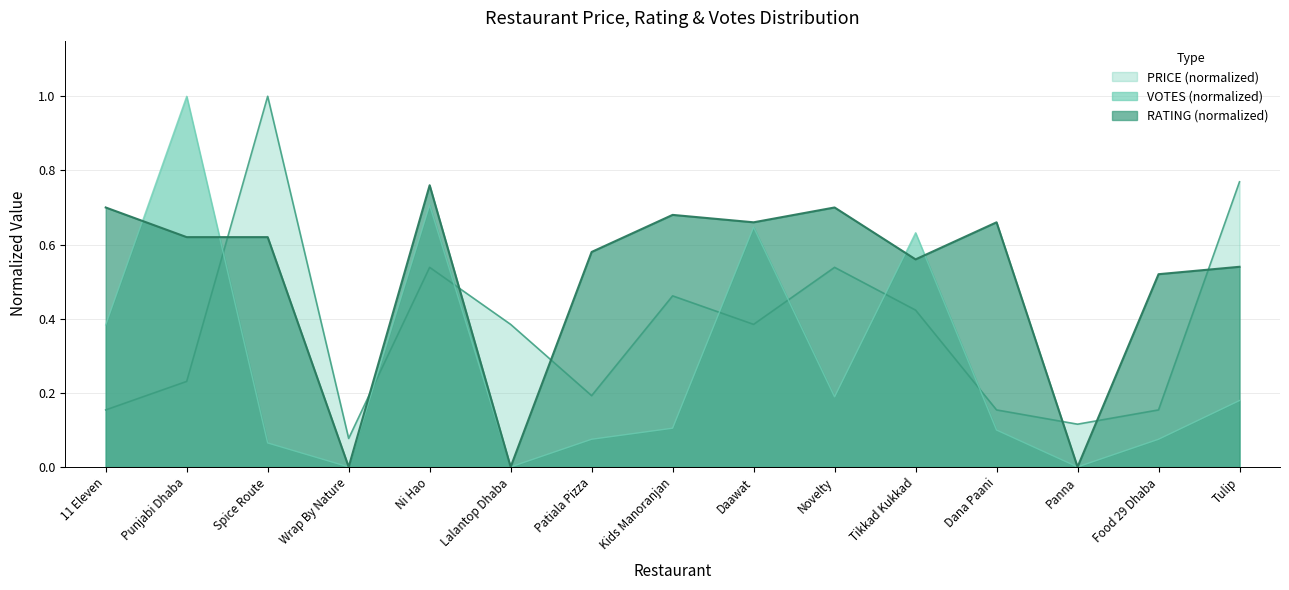

At how many categories does at least one series exceed 0?

15